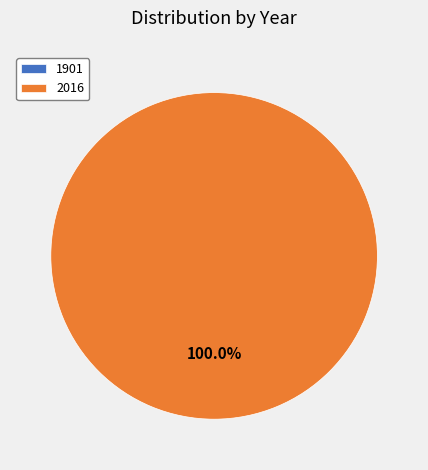

What percentage is the 2016 slice, to the nearest percent?

100%